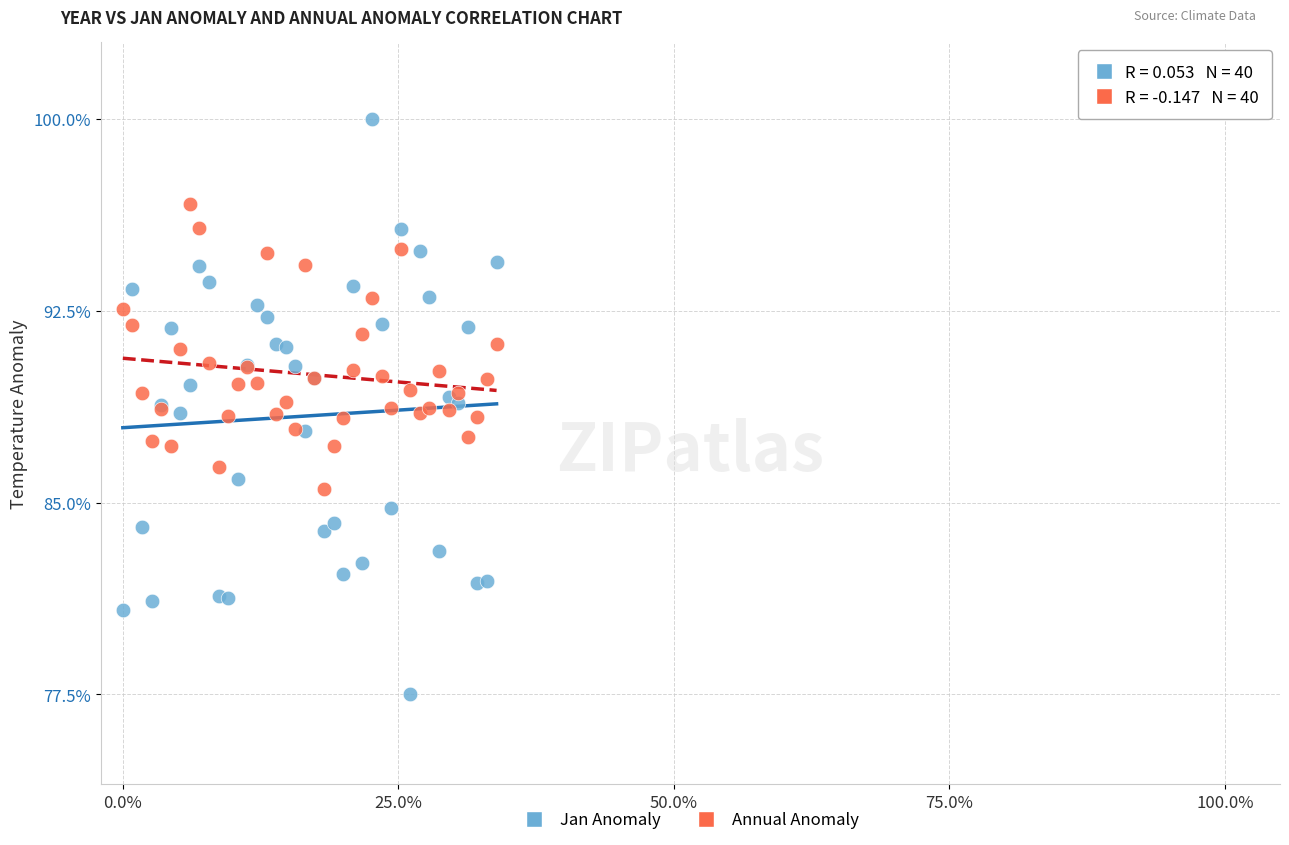

Which series has the largest Y range (max minus min)?

Jan Anomaly